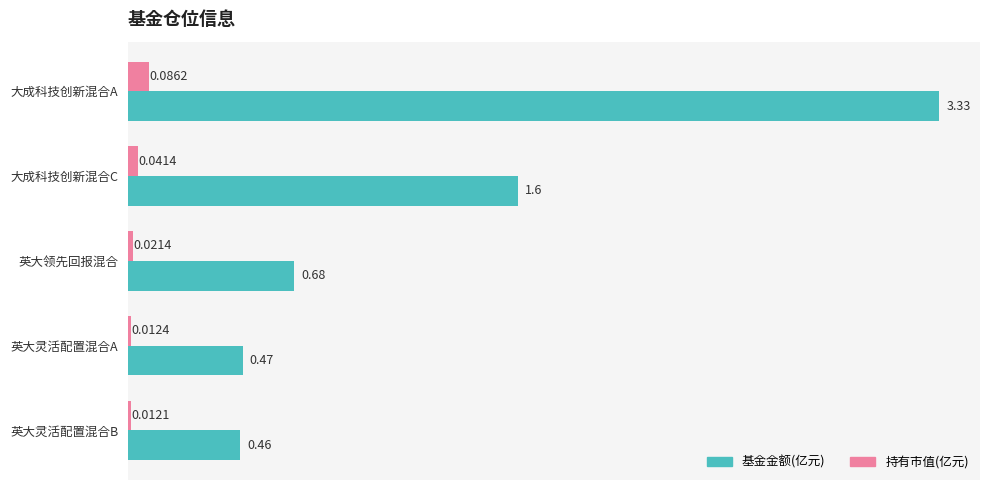

Count the 持有市值(亿元) values in the range 0 to 1.

5